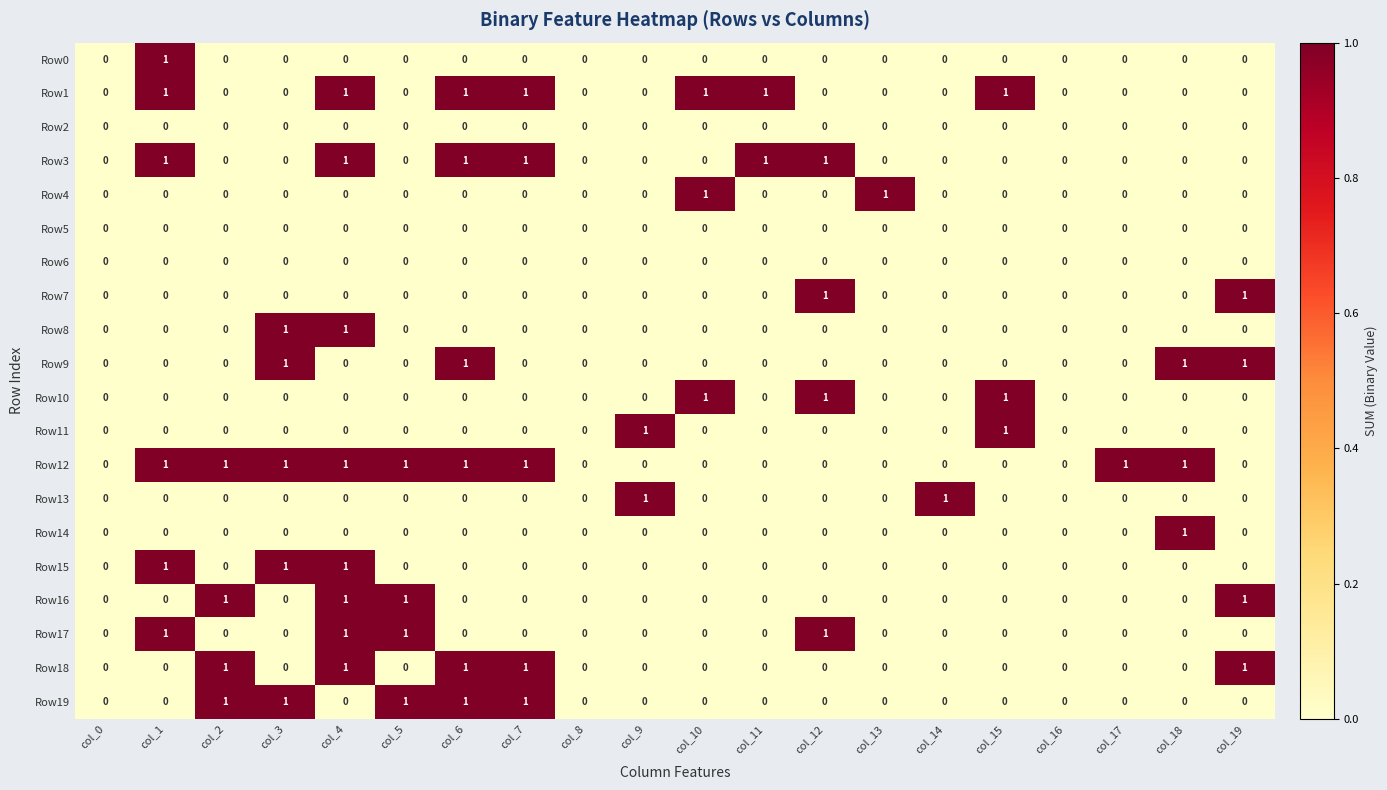

Which series has the largest total across all categories?

Row12